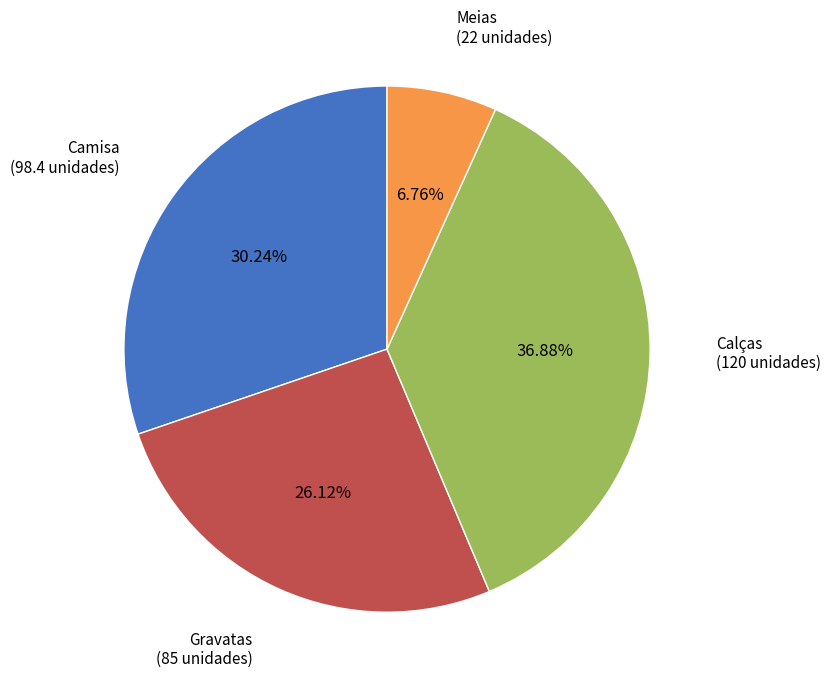

Is there a majority slice in this chart?

No